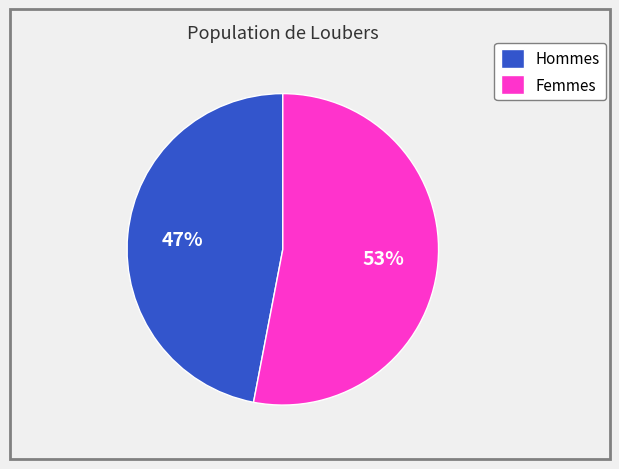

The Femmes slice represents 59% of the pie. True or false?

False